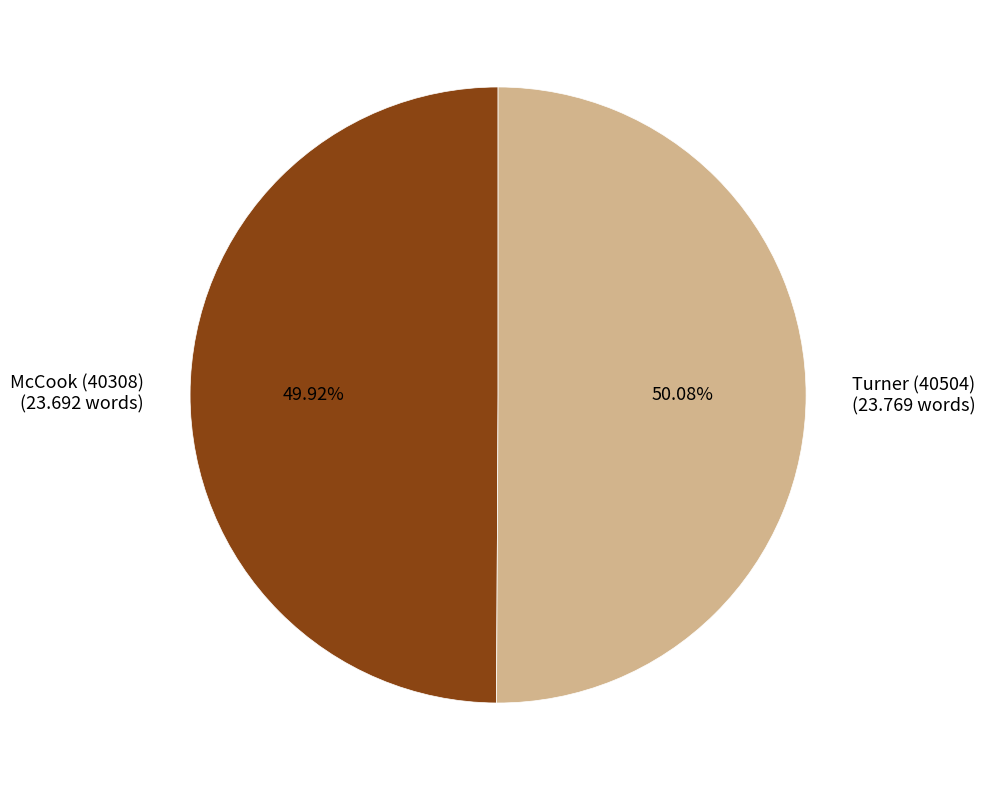

What portion of the pie excludes McCook (40308)?

50.1%